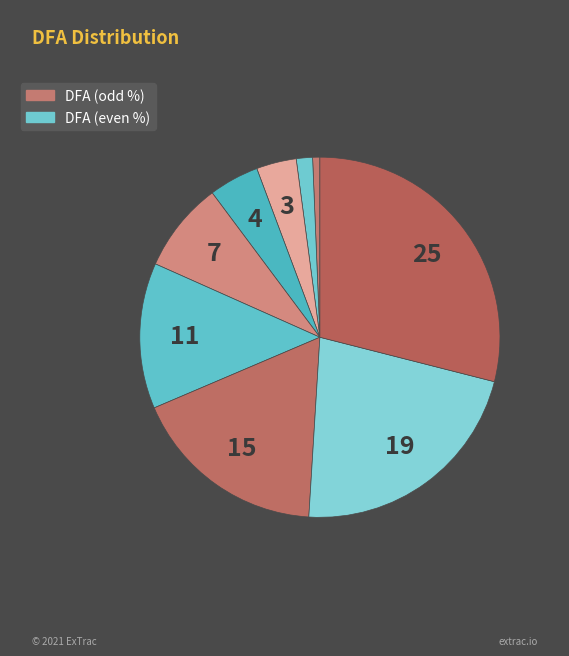

Count the number of slices in the pie.

9